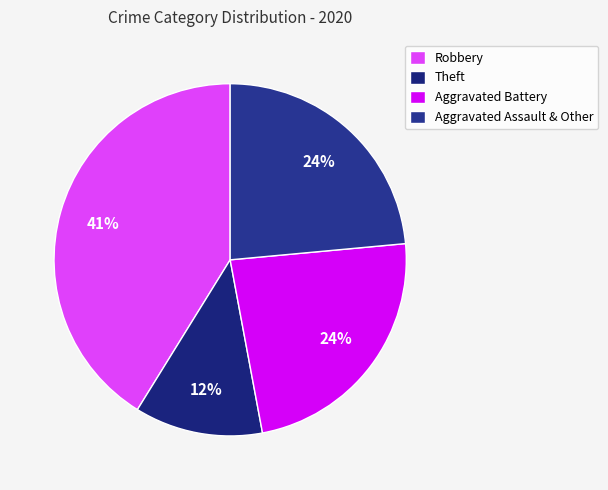

To the nearest percent, what portion does Aggravated Assault & Other represent?

24%